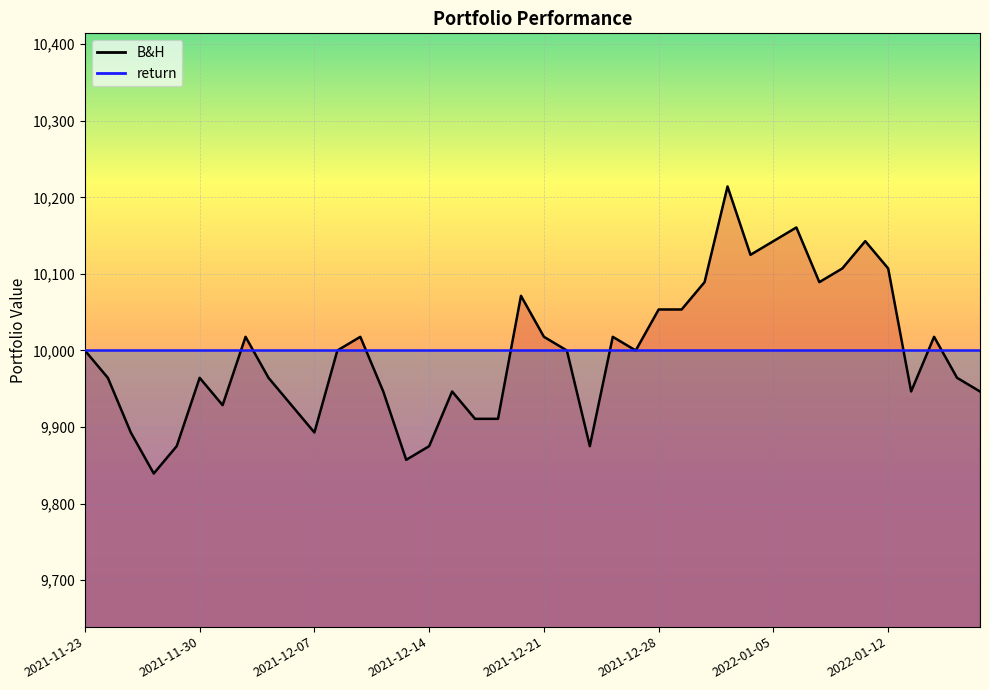

Reading left to right, extract all data points from this chart.

2021-11-23=10000.0	2021-11-24=9964.3	2021-11-25=9892.9	2021-11-26=9839.4	2021-11-29=9875.0	2021-11-30=9964.3	2021-12-01=9928.6	2021-12-02=10017.9	2021-12-03=9964.3	2021-12-06=9928.6	2021-12-07=9892.9	2021-12-08=10000.0	2021-12-09=10017.9	2021-12-10=9946.5	2021-12-13=9857.2	2021-12-14=9875.0	2021-12-15=9946.5	2021-12-16=9910.8	2021-12-17=9910.8	2021-12-20=10071.4	2021-12-21=10017.9	2021-12-22=10000.0	2021-12-23=9875.0	2021-12-24=10017.9	2021-12-27=10000.0	2021-12-28=10053.5	2021-12-29=10053.5	2021-12-30=10089.2	2021-12-31=10214.2	2022-01-04=10125.0	2022-01-05=10142.8	2022-01-06=10160.6	2022-01-07=10089.2	2022-01-10=10107.1	2022-01-11=10142.8	2022-01-12=10107.1	2022-01-13=9946.5	2022-01-14=10017.9	2022-01-17=9964.3	2022-01-18=9946.5